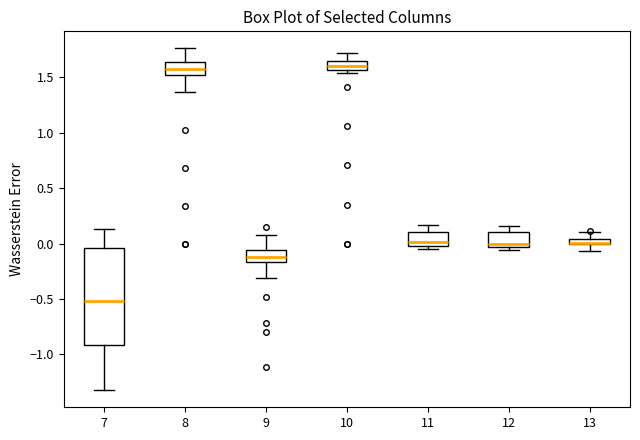

Where does the median line of the box at x = 10 sit on the y-axis? The values are not printed on the chart, so give them approximately, as read against the axis.

1.60